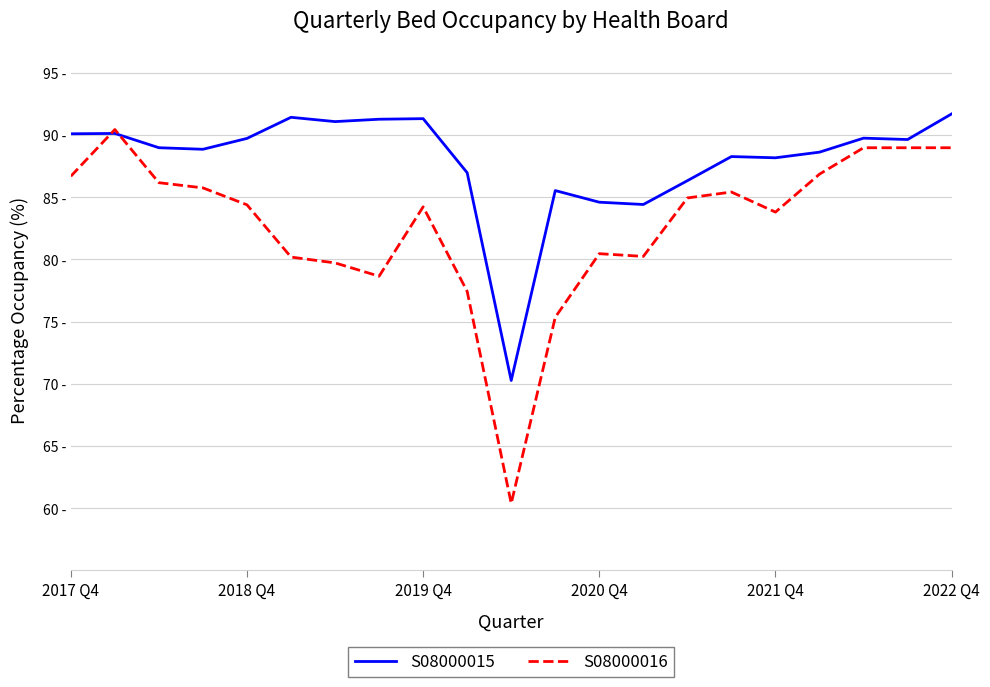

What are all the series names shown in the legend?

S08000015, S08000016